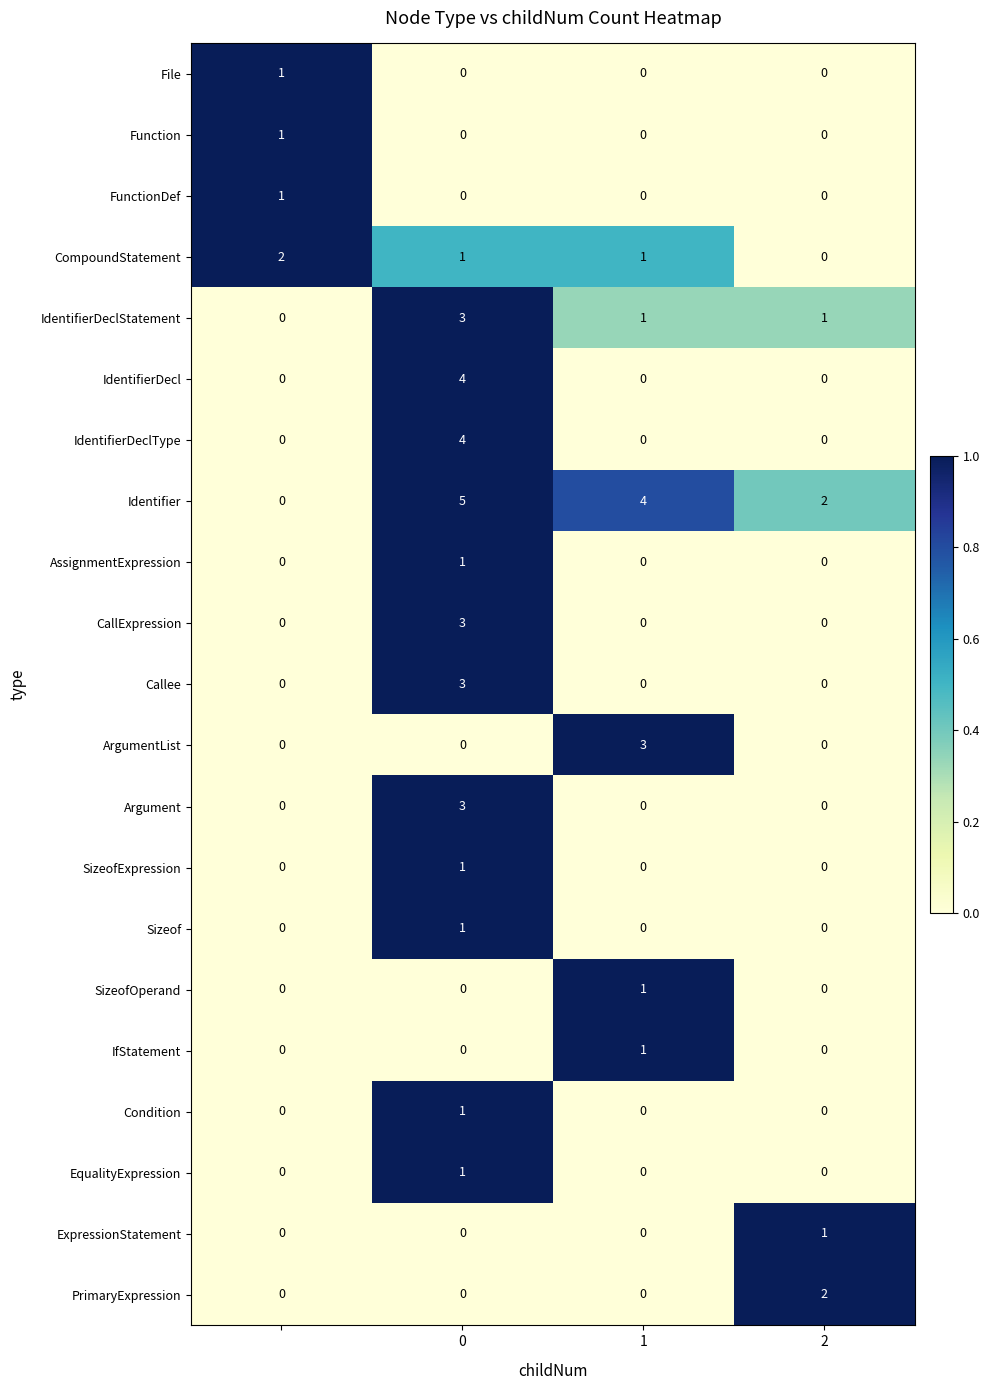

What is the maximum value shown in the chart?

5